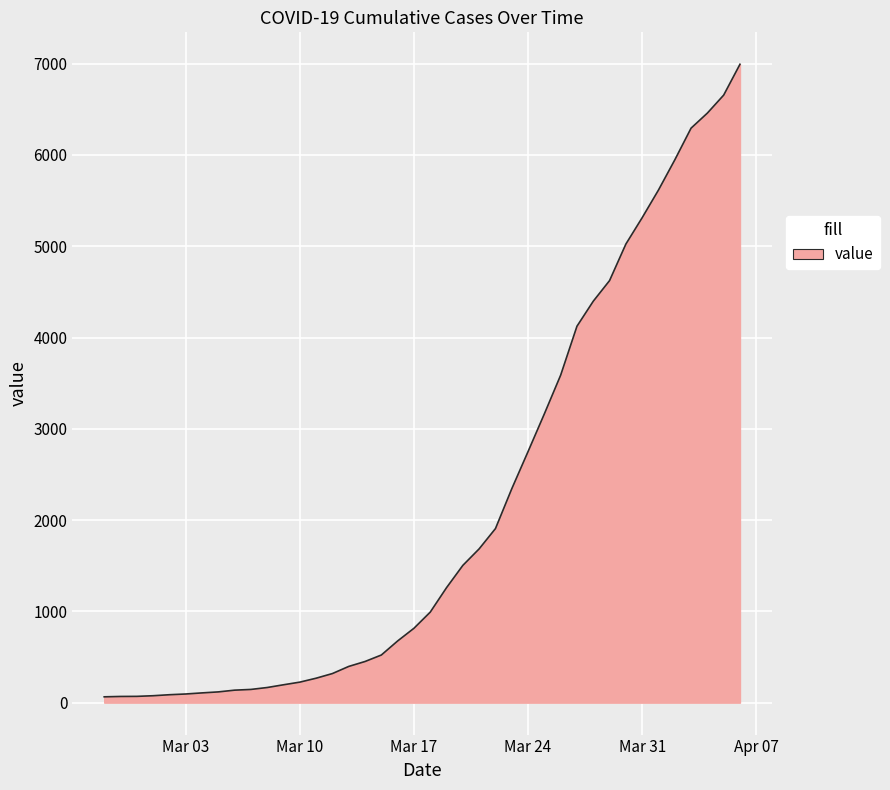

What is the maximum value shown in the chart?

6994